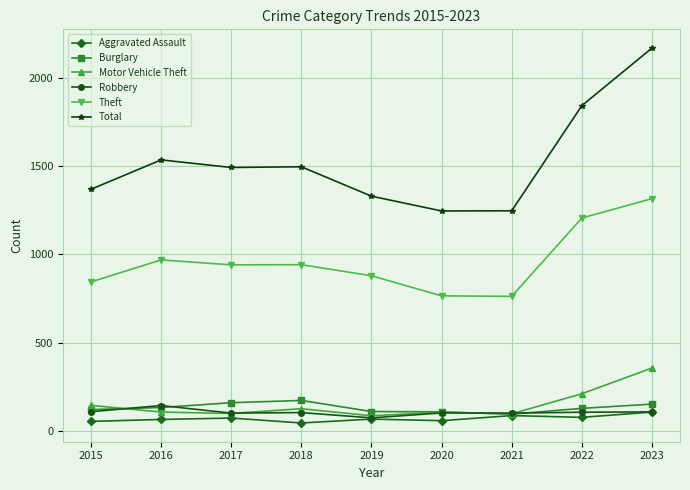

Which series changed the most between 2021 and 2022?

Total